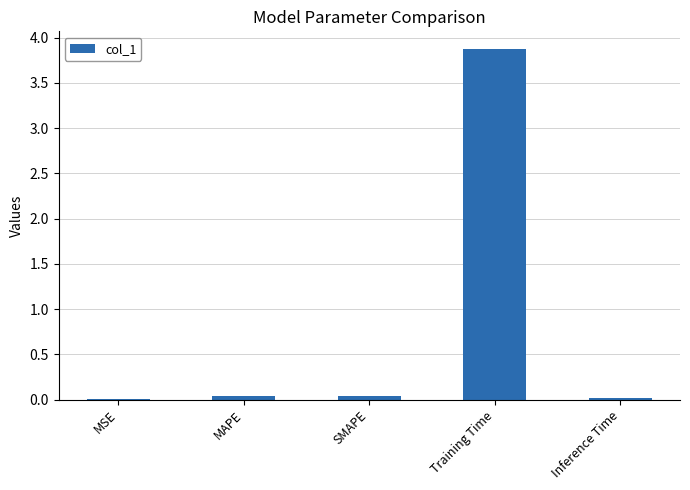

How many distinct data groups are displayed?

1